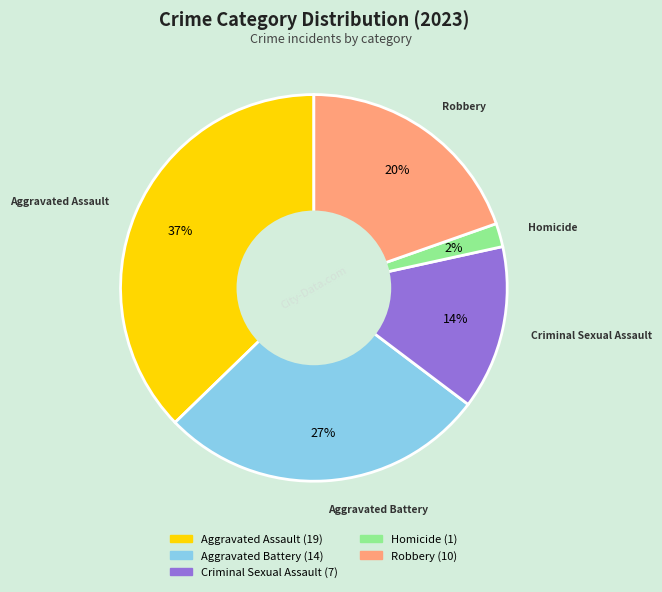

To the nearest percent, what is the combined percentage of Homicide and Criminal Sexual Assault?

16%